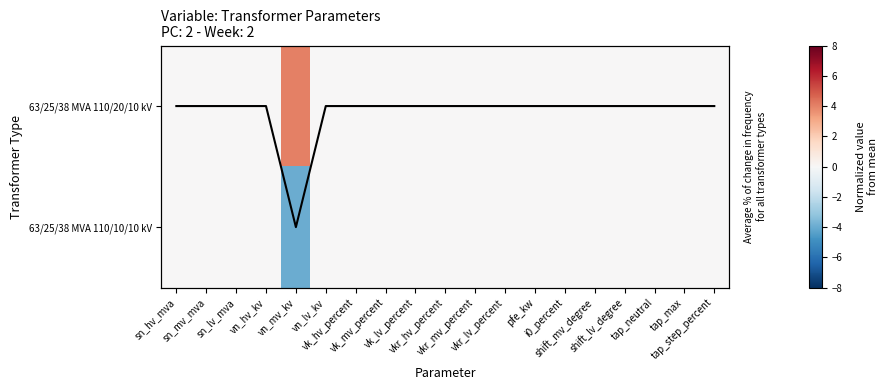

The value of Row 0 scaled at sn_lv_mva is 0.6. True or false?

False